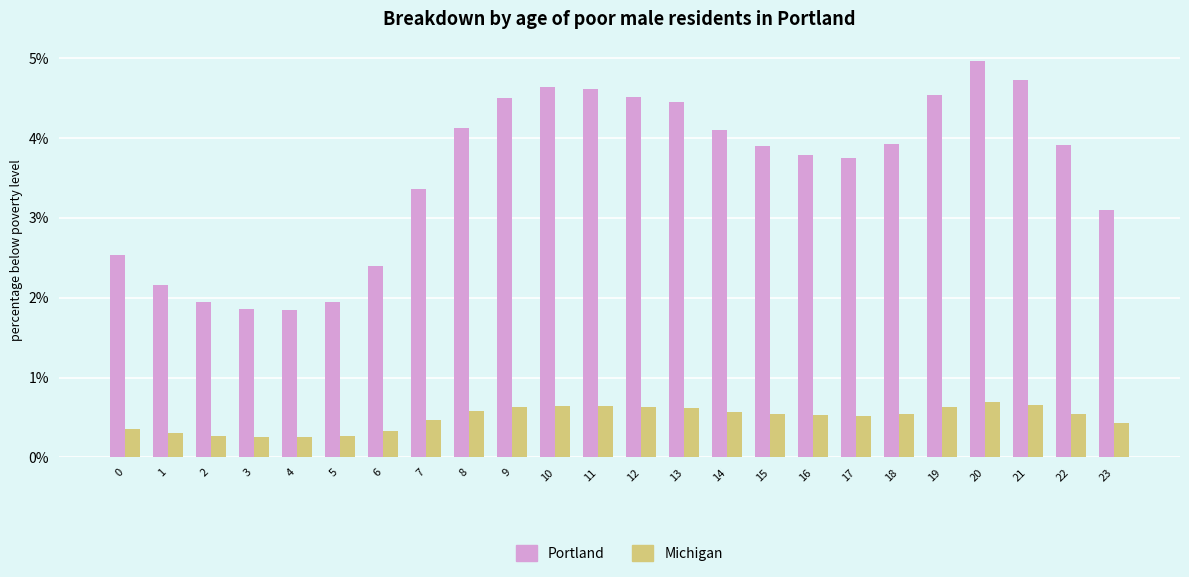

Between 3 and 21, which series saw the biggest shift?

Portland